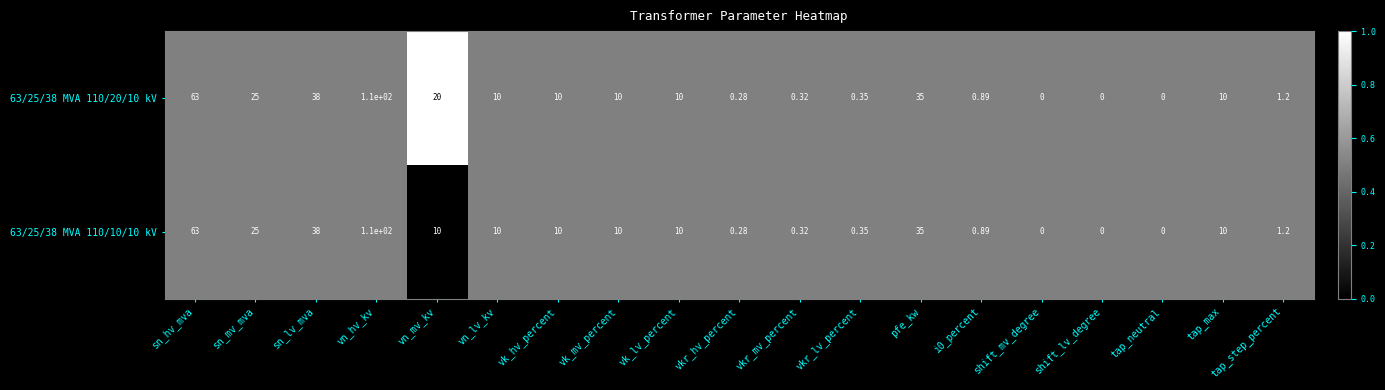

Is the value of 63/25/38 MVA 110/20/10 kV at shift_mv_degree greater than the value of 63/25/38 MVA 110/10/10 kV at sn_hv_mva?

No